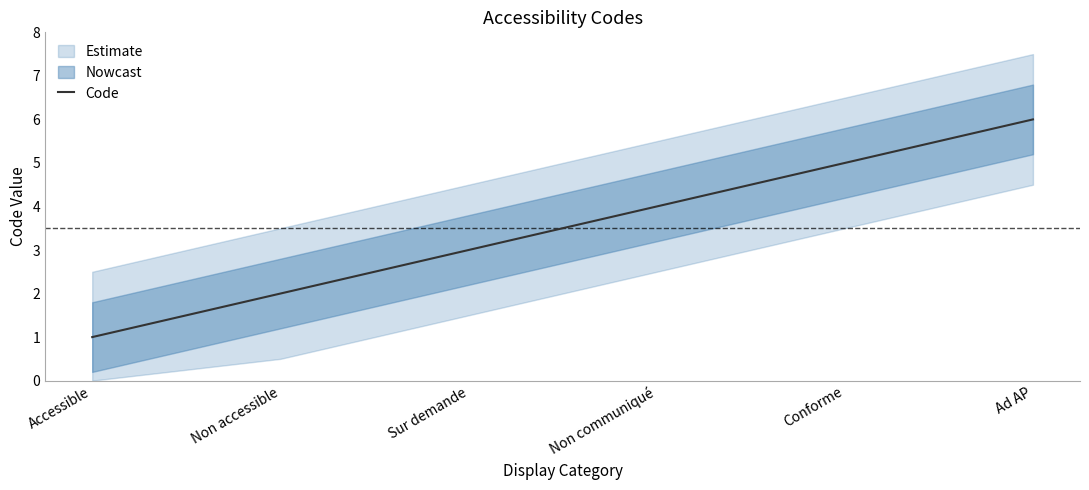

Rank the categories by value from highest to lowest.

Ad AP, Conforme, Non communiqué, Sur demande, Non accessible, Accessible